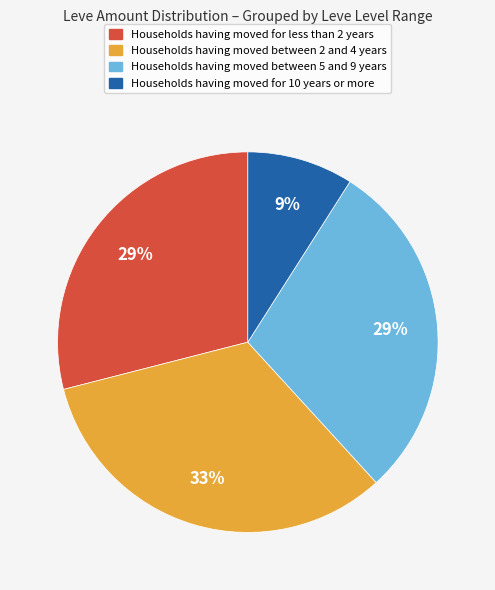

Is there any slice that represents more than half of the pie?

No